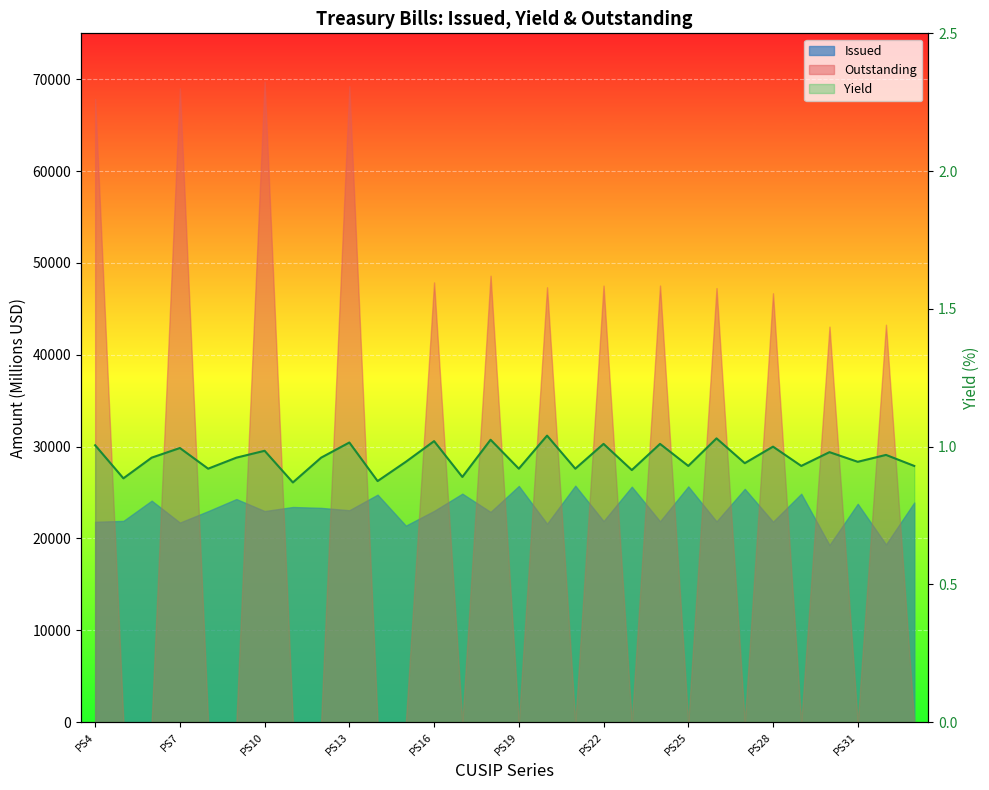

True or false: there are more than 1 points higher than both neighbors.

True